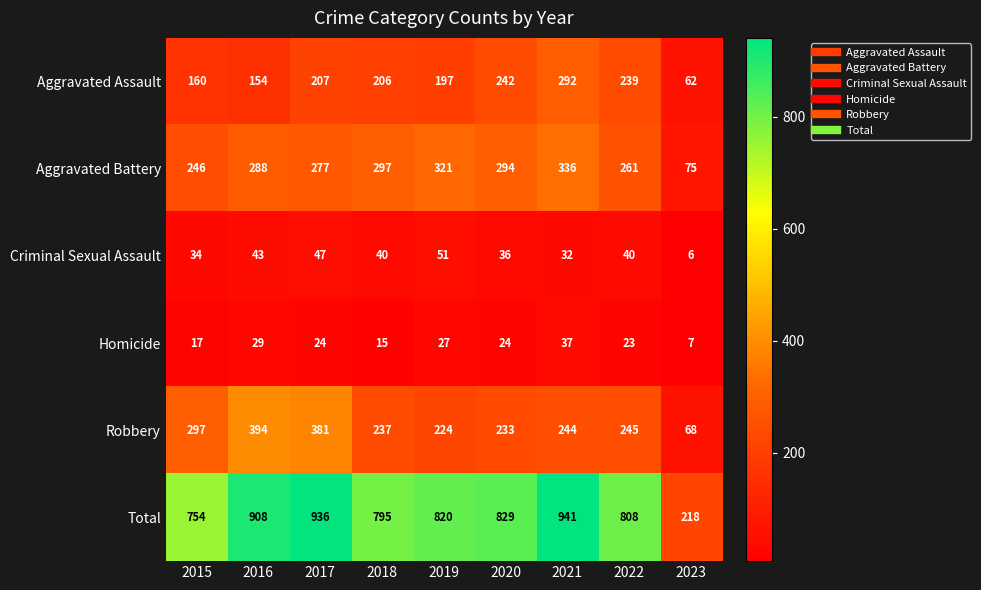

What is the difference between the highest and lowest values at 2020?

805